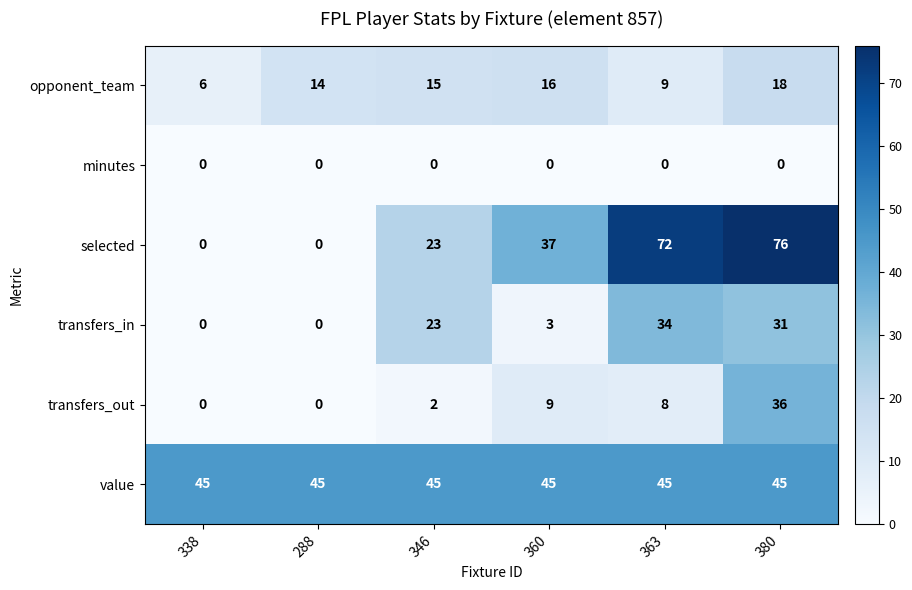

How many data points does each series have?

6